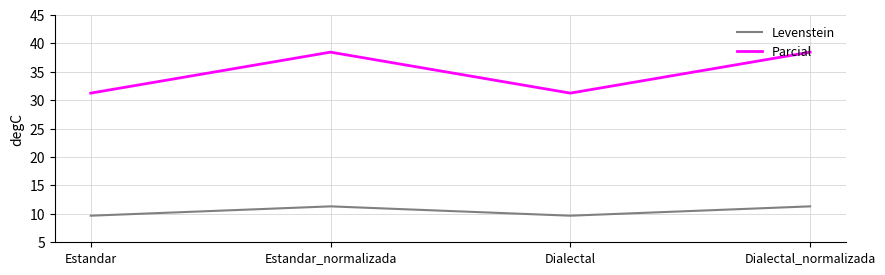

How many lines are shown in the chart?

2